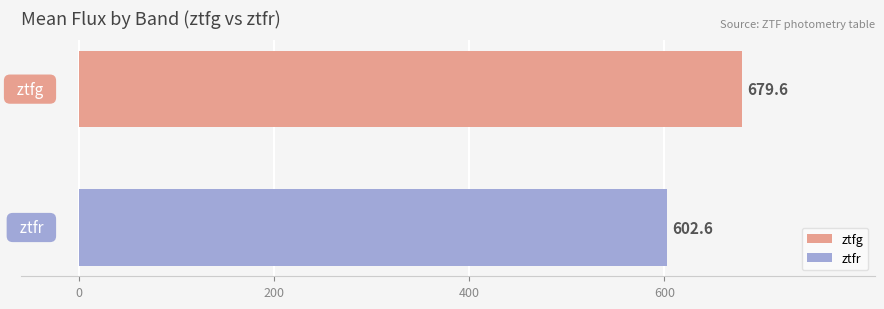

What is the minimum value shown in the chart?

602.6